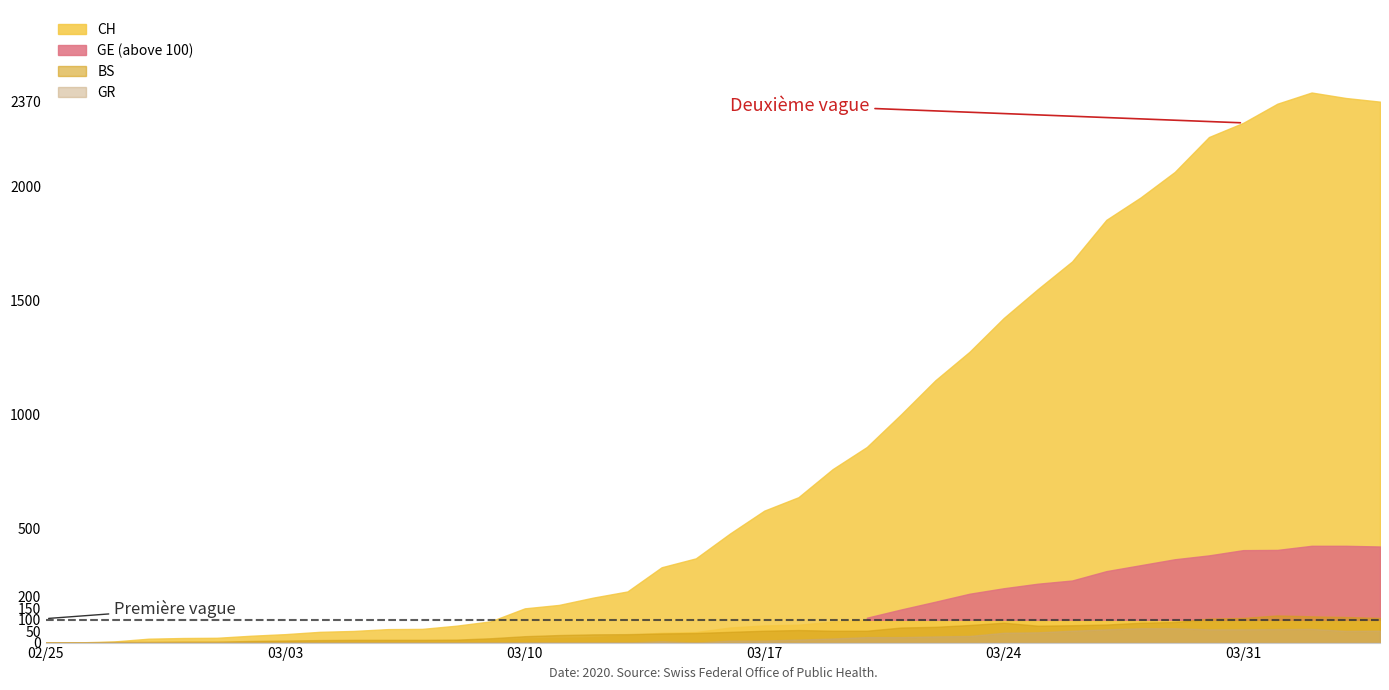

True or false: GR has more than 1 points higher than both neighbors.

True